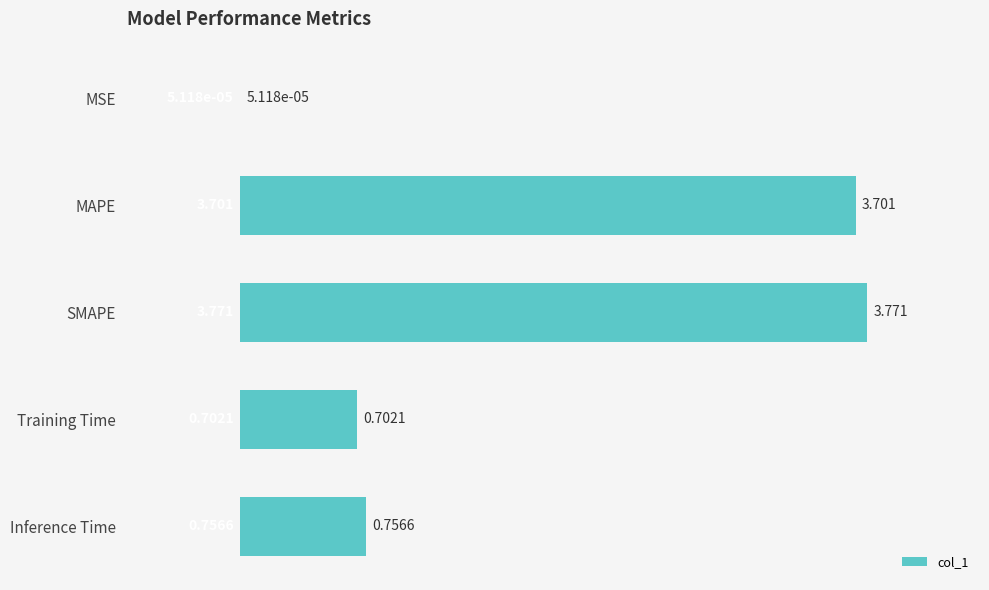

Which category has the highest value across all series?

SMAPE